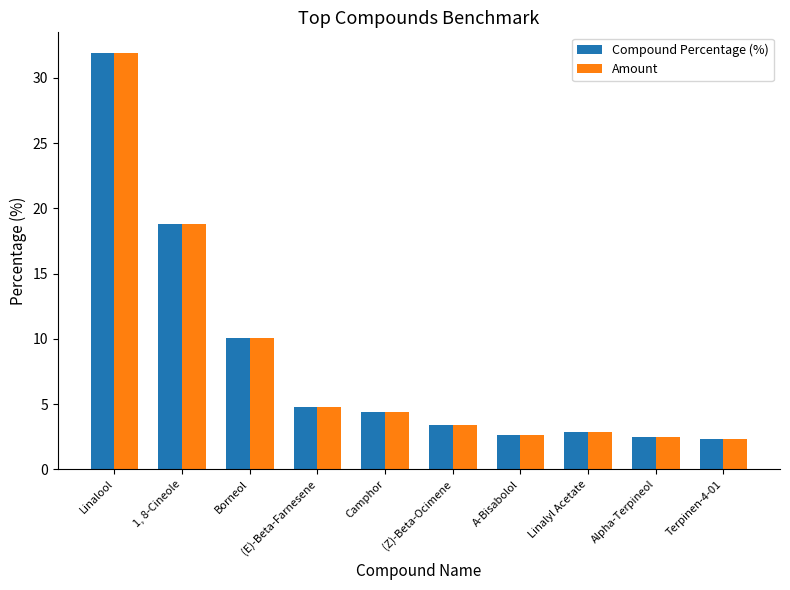

What is the label of the 8th bar from the right?

Borneol